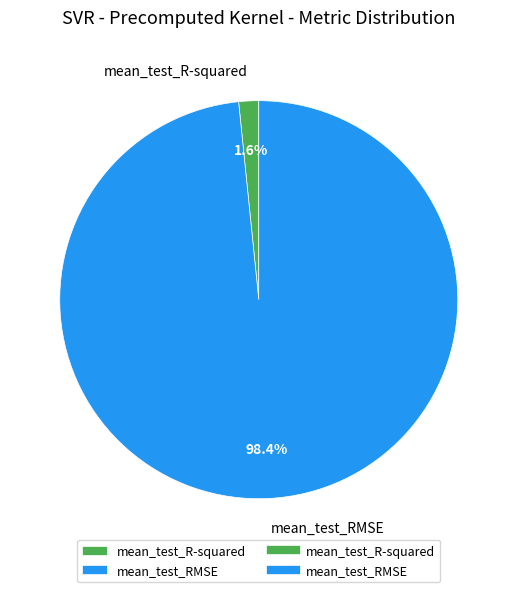

To the nearest percent, what is the difference between the mean_test_RMSE and mean_test_R-squared slice percentages?

97%